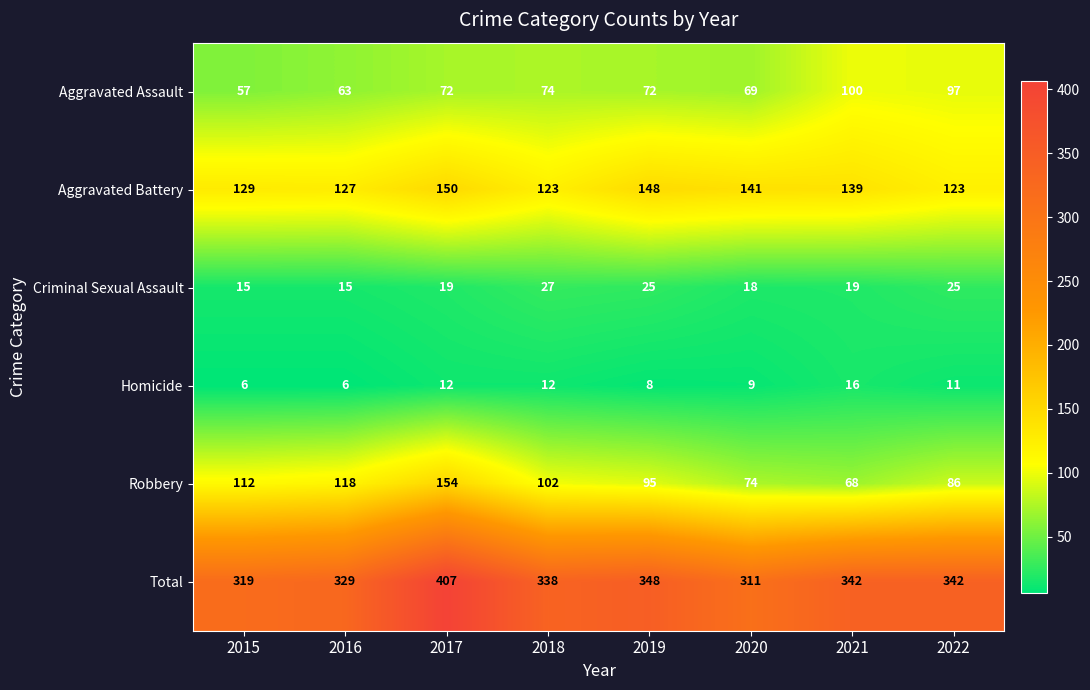

What is the minimum value for Robbery?

68